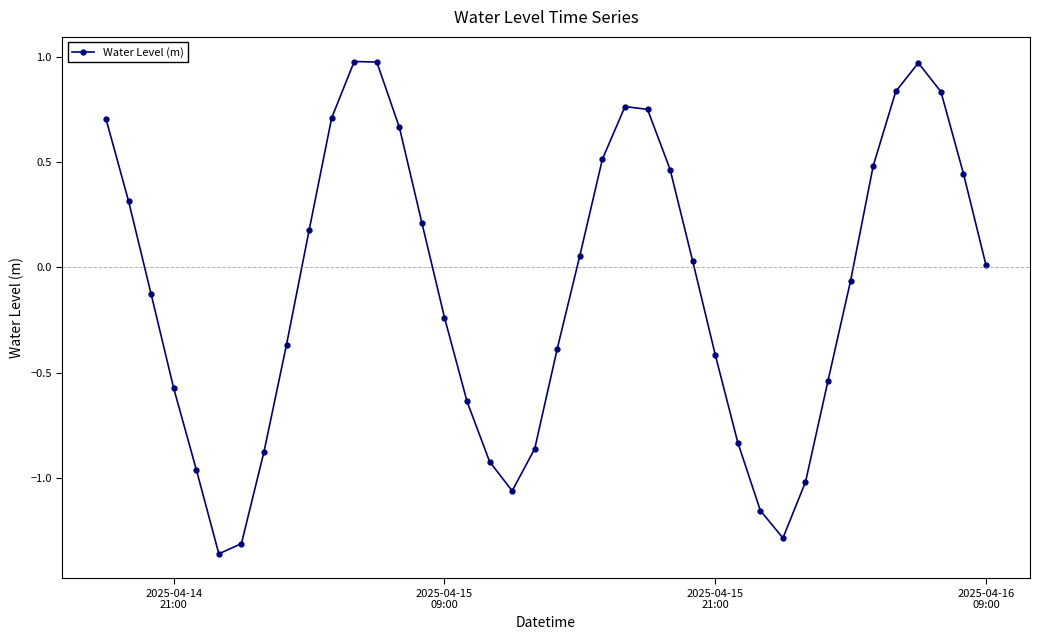

True or false: the data has more than 1 interior local peaks.

True